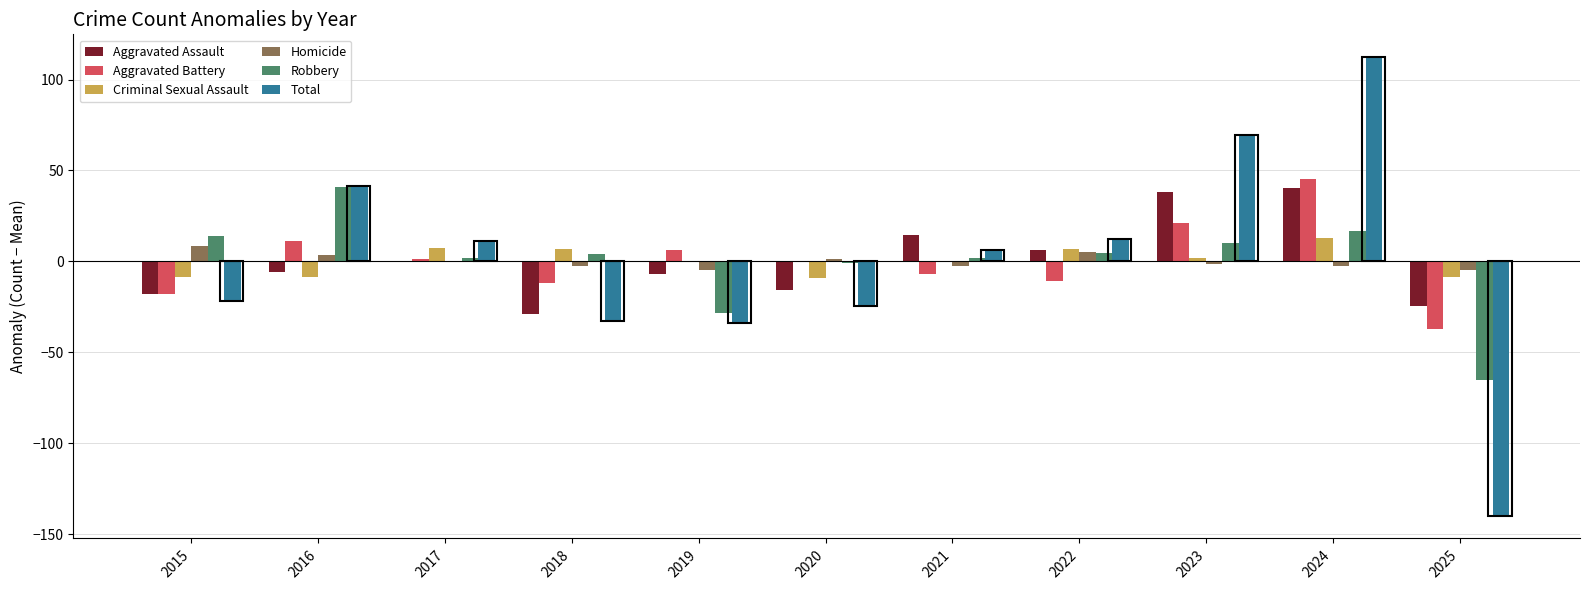

Which has a higher value, 2020 or 2019?

2019